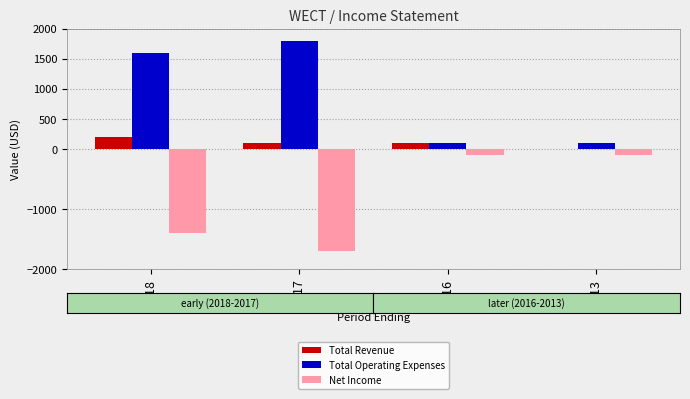

What is the sum of all Total Revenue values?

400